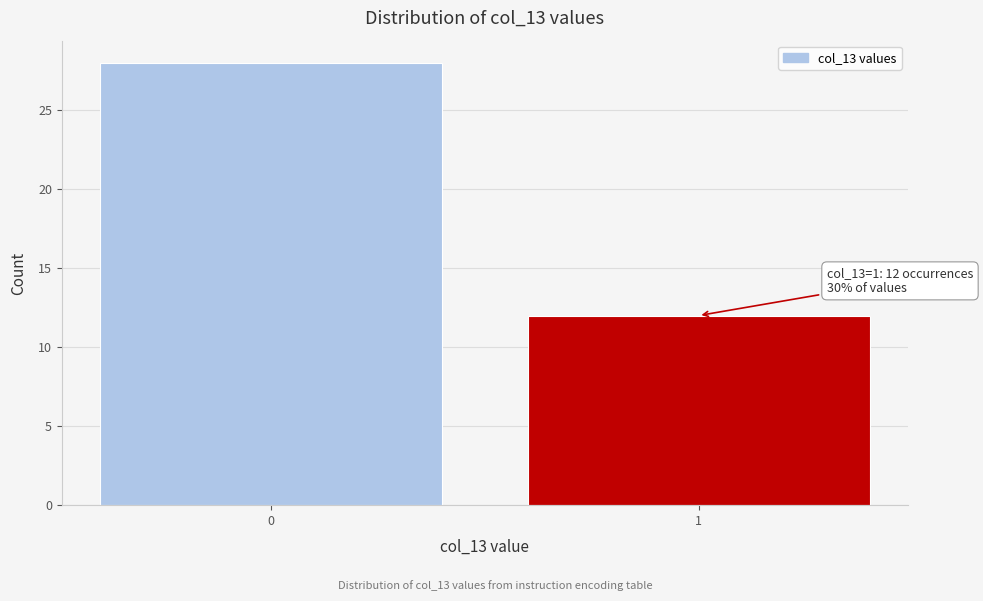

Reading left to right, extract all data points from this chart.

0=28	1=12